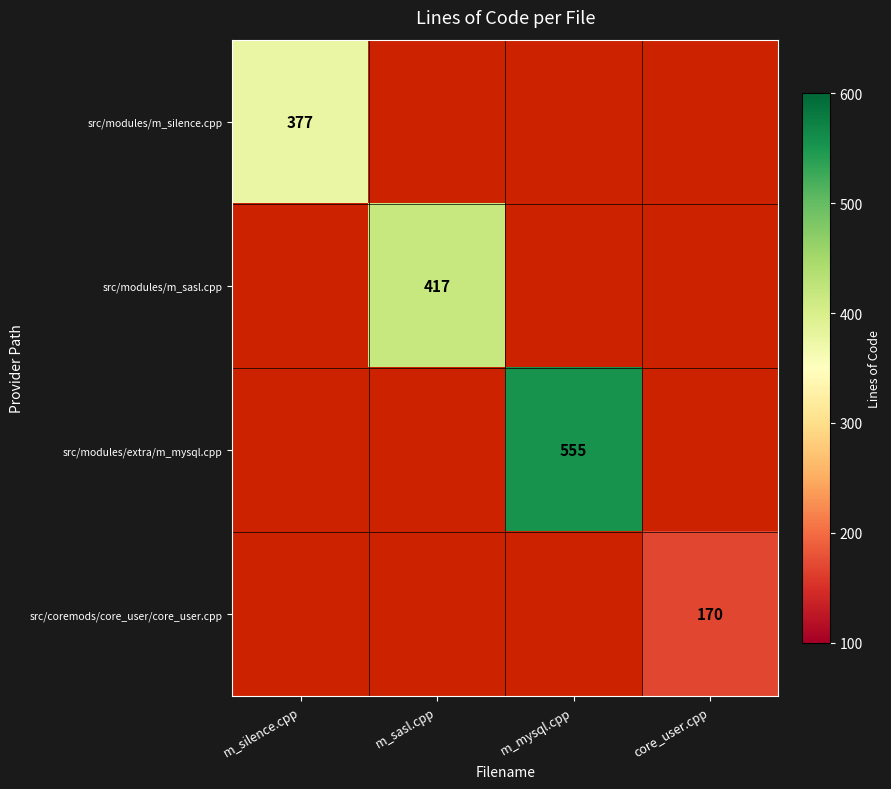

At how many categories does at least one series exceed 270?

3